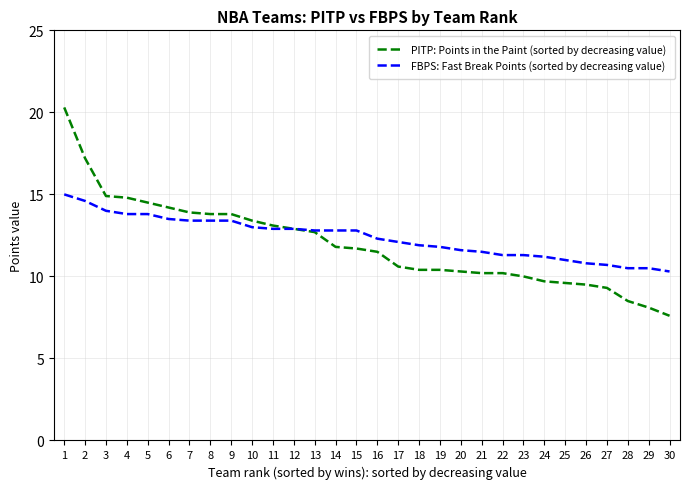

Rank the series by their maximum value, from lowest to highest.

FBPS: Fast Break Points (sorted by decreasing value), PITP: Points in the Paint (sorted by decreasing value)